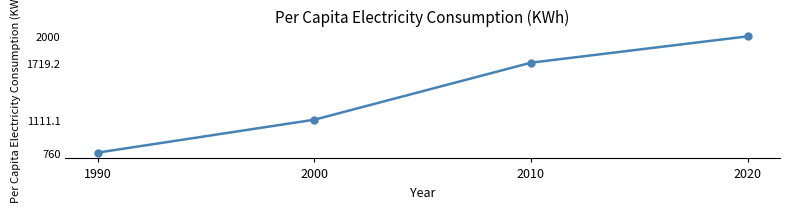

Between 2020 and 2010, which is larger?

2020